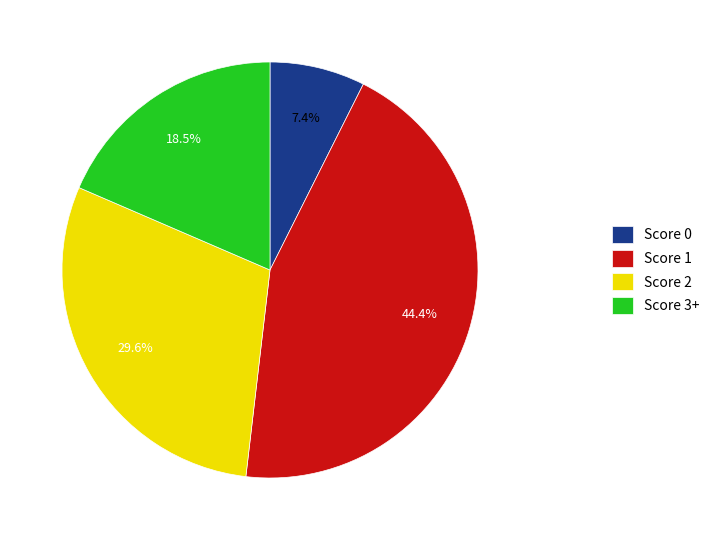

Which has a higher value, Score 2 or Score 3+?

Score 2